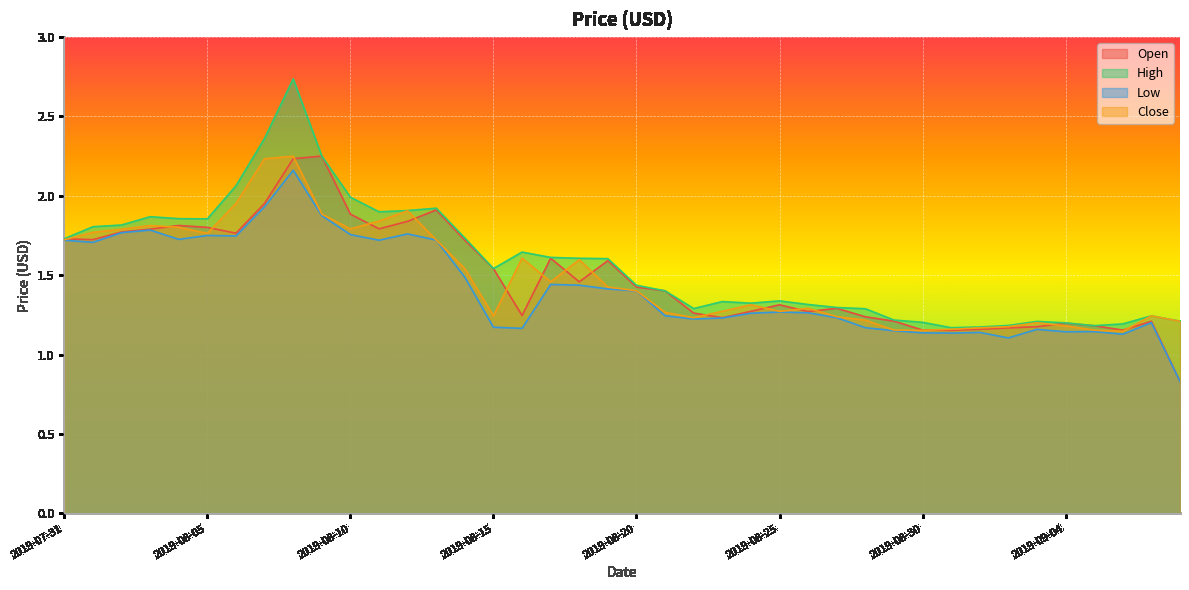

How many lines are shown in the chart?

4